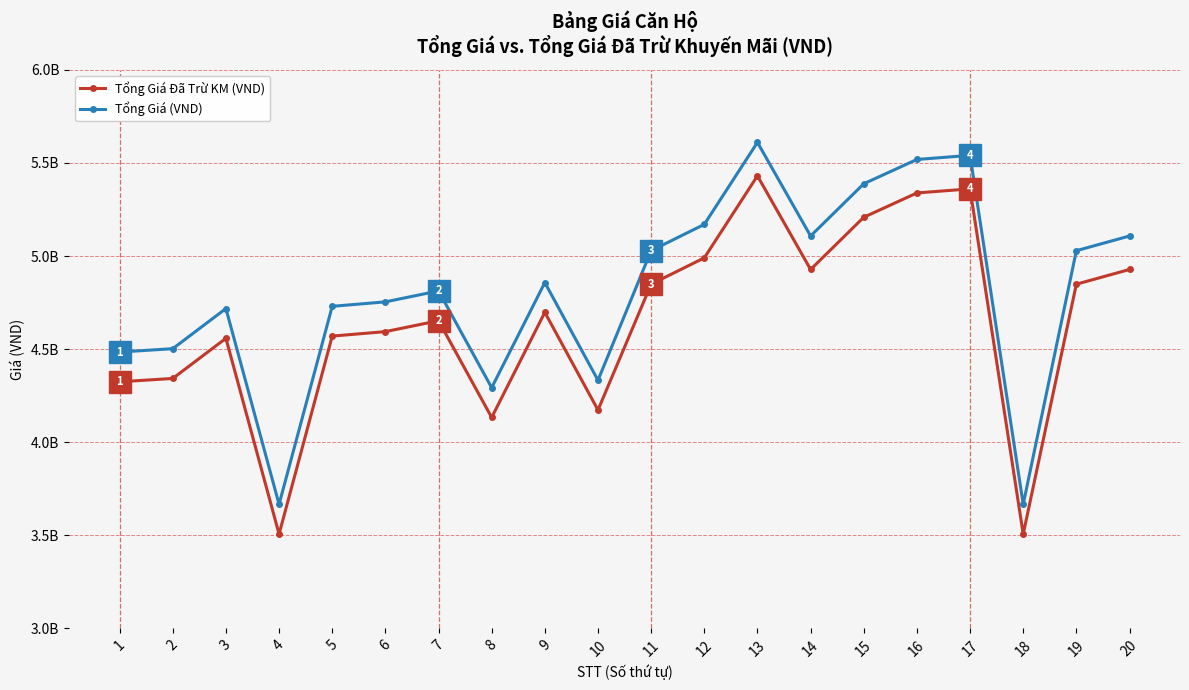

True or false: Tổng Giá (VND) has a value of 3665404810 at 18.

True